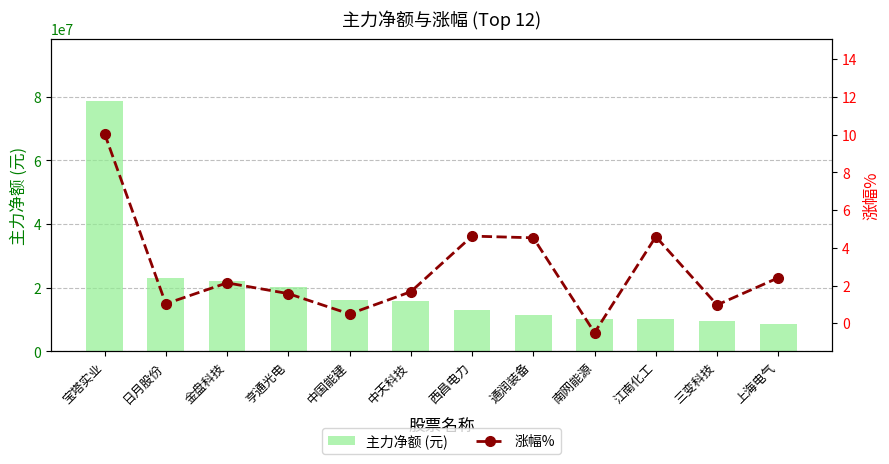

What is the greatest value displayed?

78593619.0